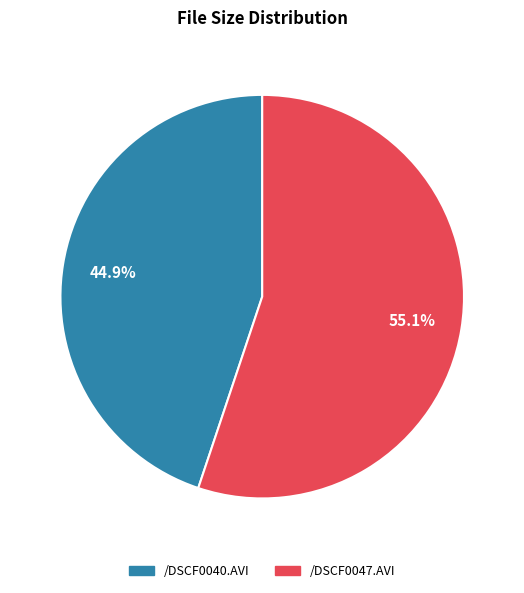

Approximately how many times larger is the value at /DSCF0047.AVI compared to /DSCF0040.AVI?

1.2